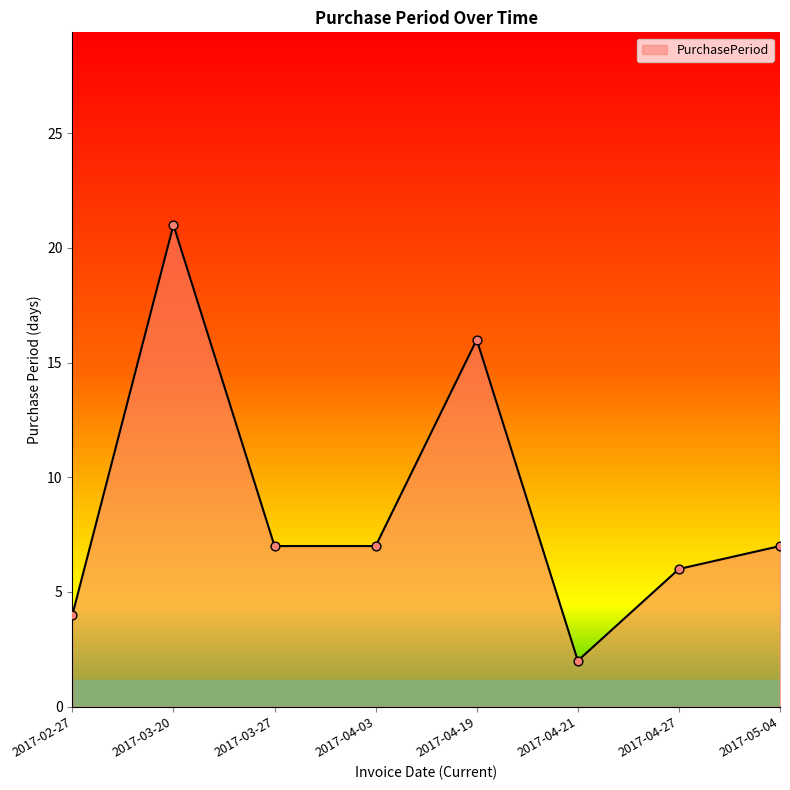

Approximately how many times larger is the value at 2017-03-20 compared to 2017-05-04?

3.0